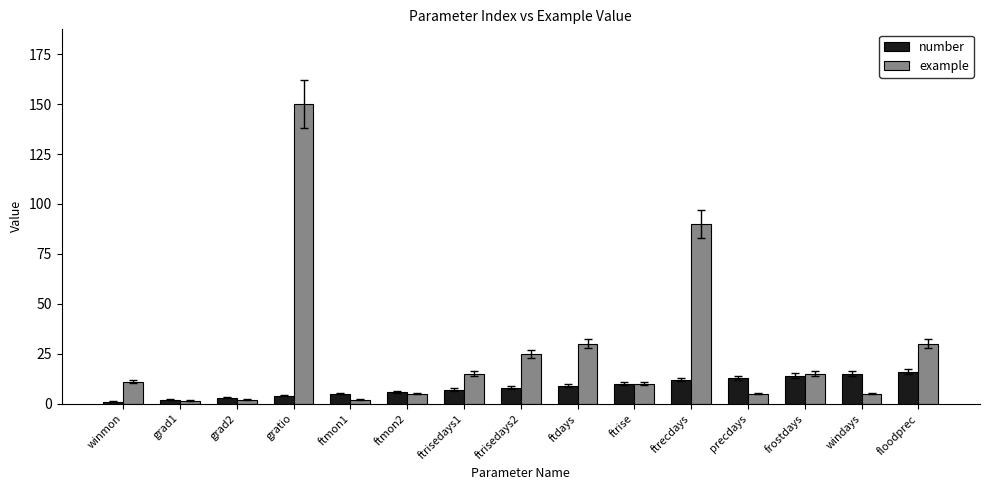

How many data points in example are less than 11?

7